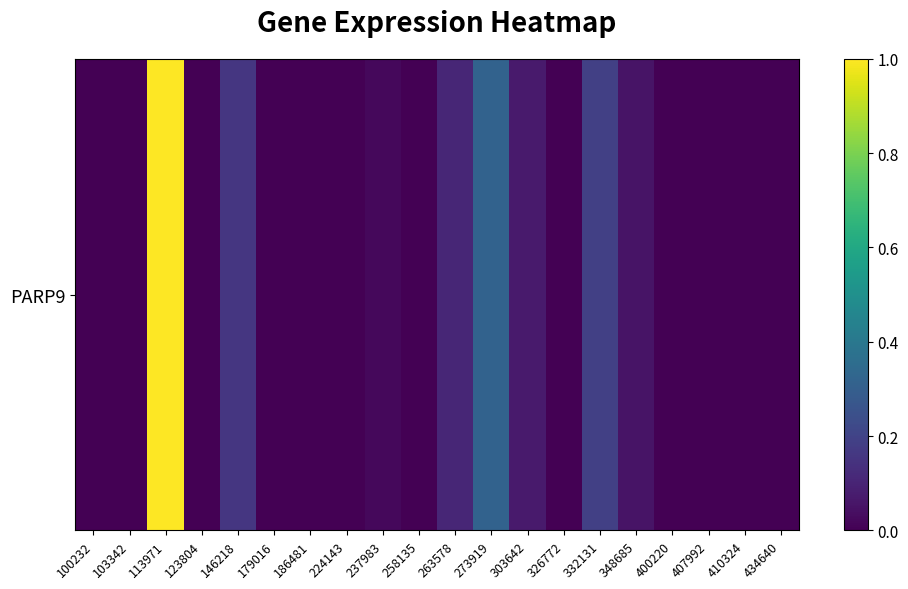

Rank the categories by value from lowest to highest.

100232, 103342, 123804, 179016, 186481, 224143, 258135, 326772, 400220, 407992, 410324, 434640, 237983, 348685, 303642, 263578, 146218, 332131, 273919, 113971